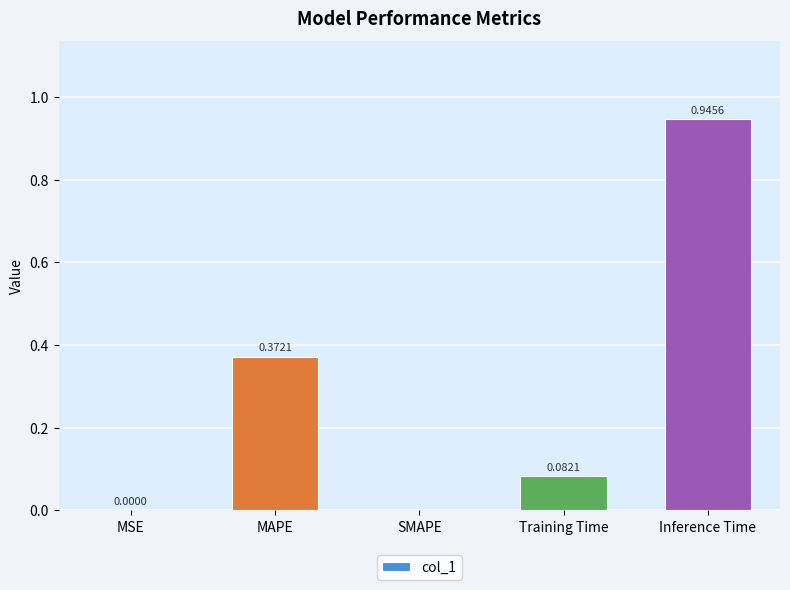

Which label corresponds to the largest value in the chart?

Inference Time